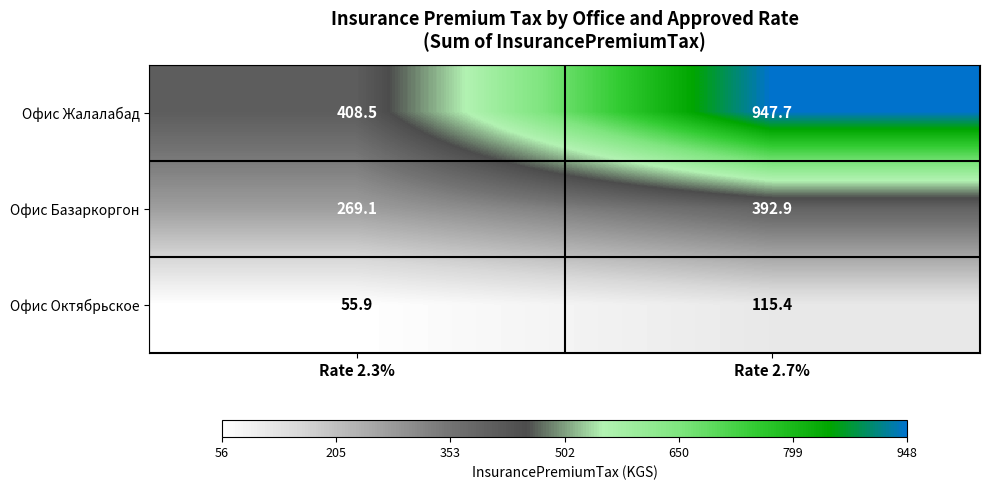

What is the average value of the Офис Жалалабад series?

678.1